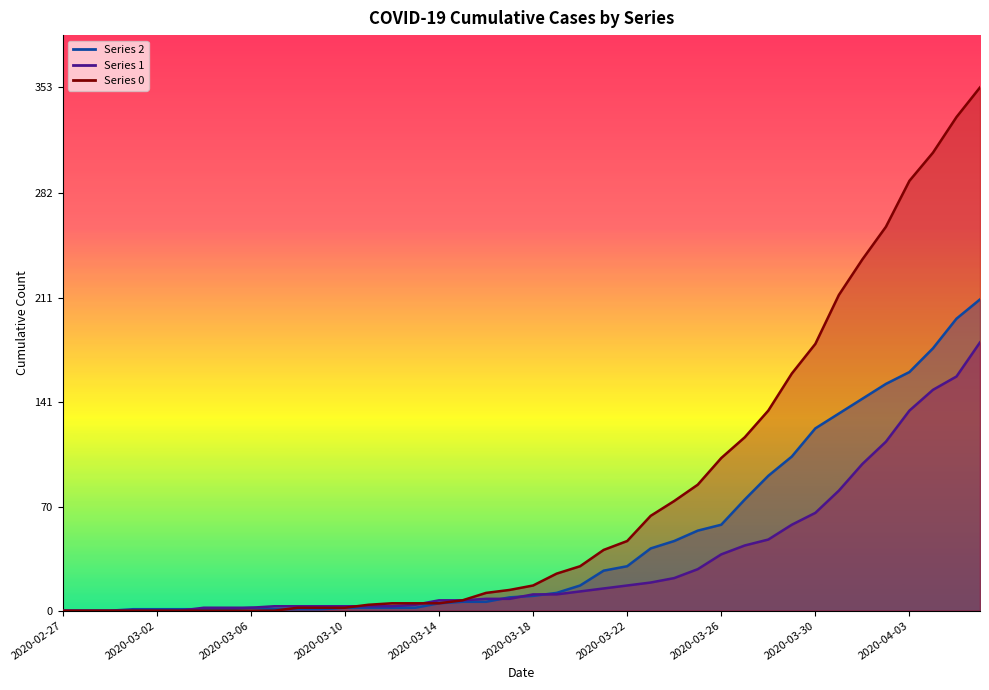

What is the highest value of the 0 series?

353